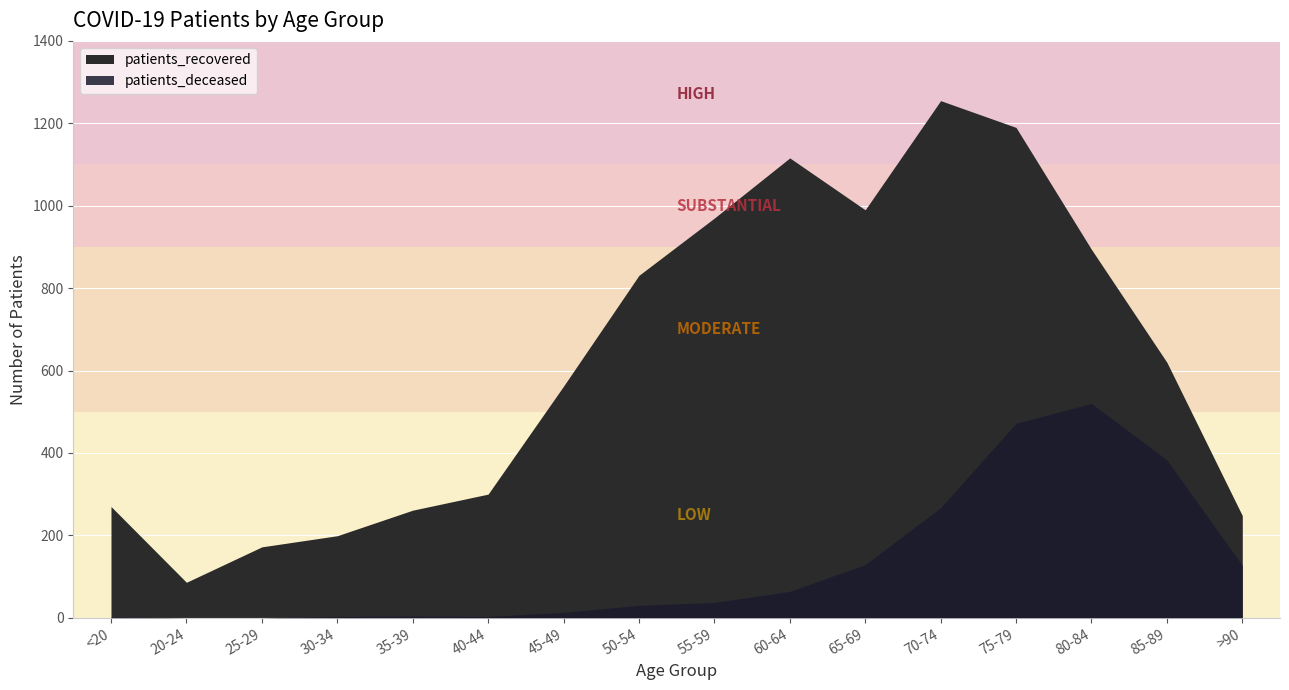

Which series has the largest total across all categories?

patients_recovered